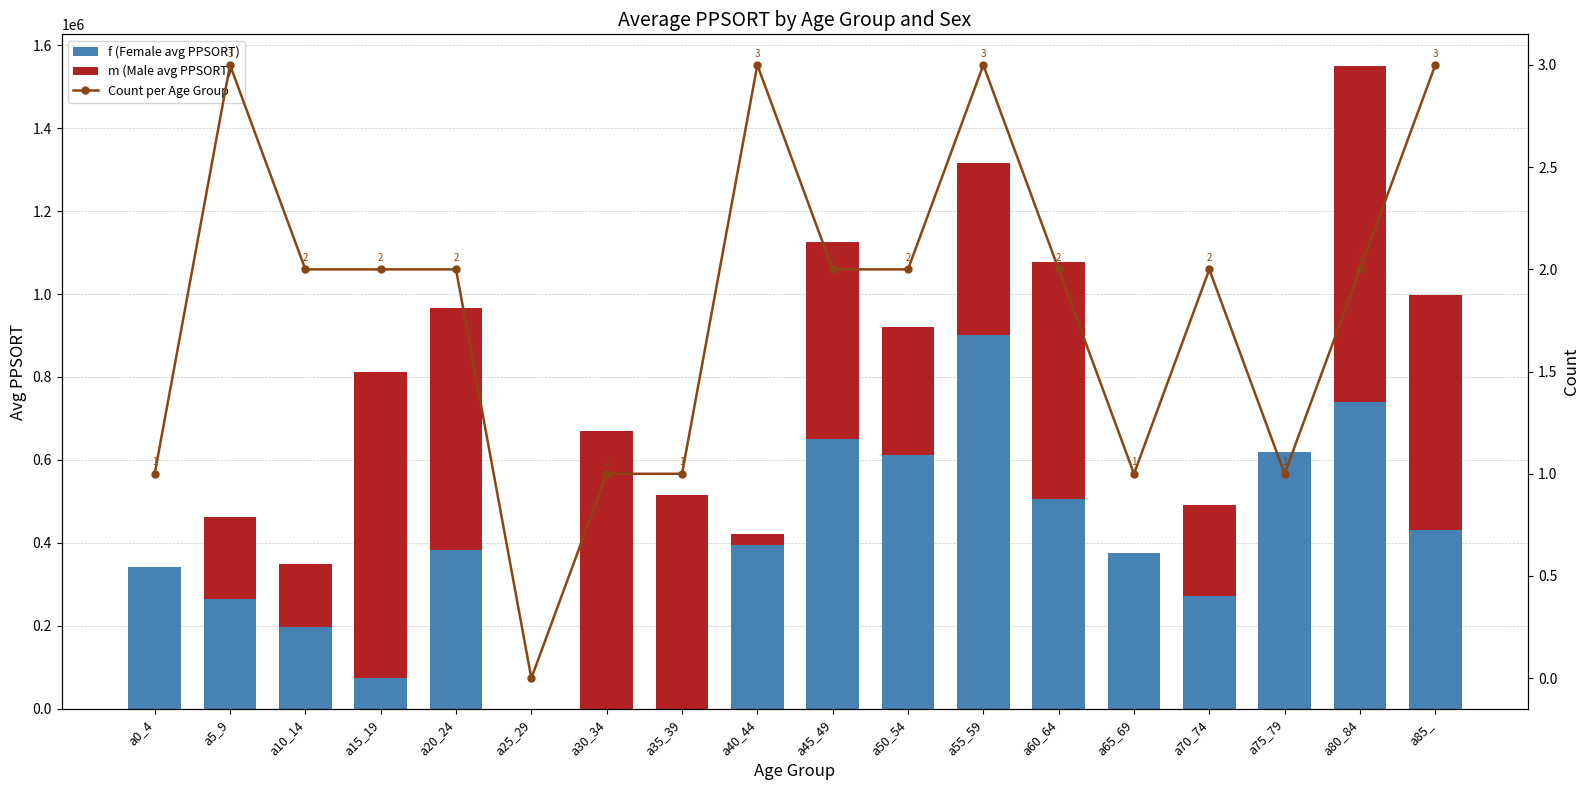

What is the label of the 2nd bar from the right?

a80_84